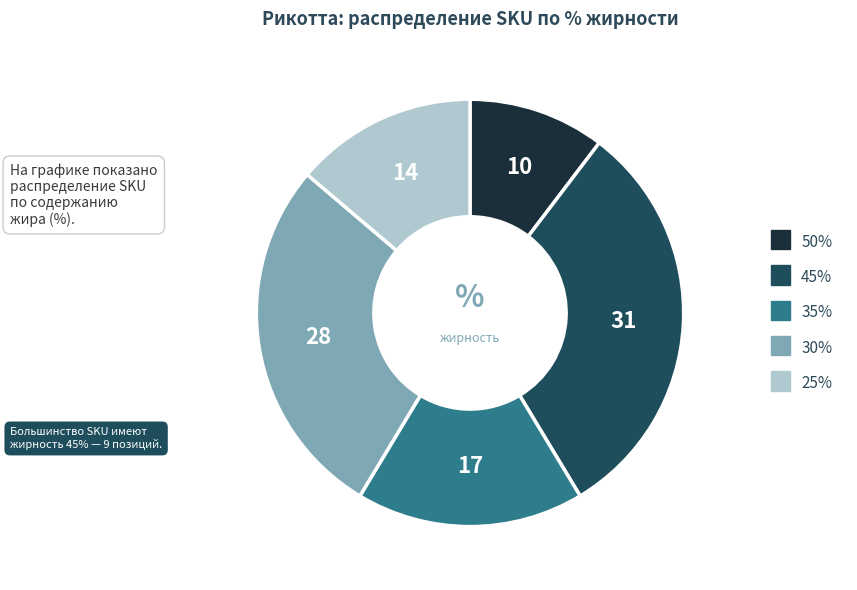

Approximately how many times larger is the value at 35% compared to 45%?

0.6